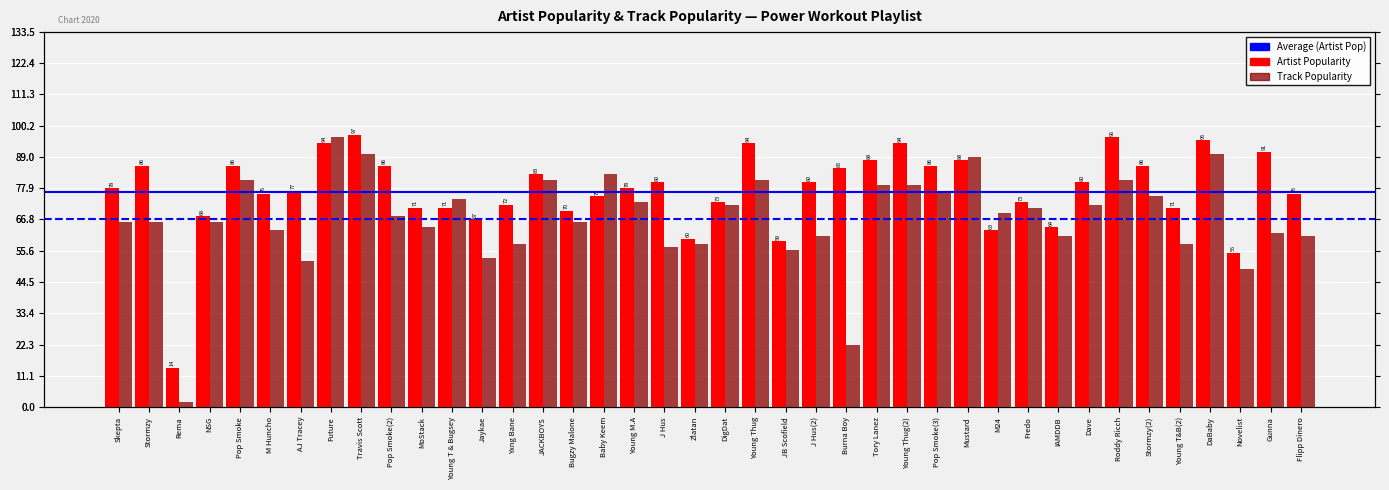

Which series has the largest total across all categories?

Artist Popularity